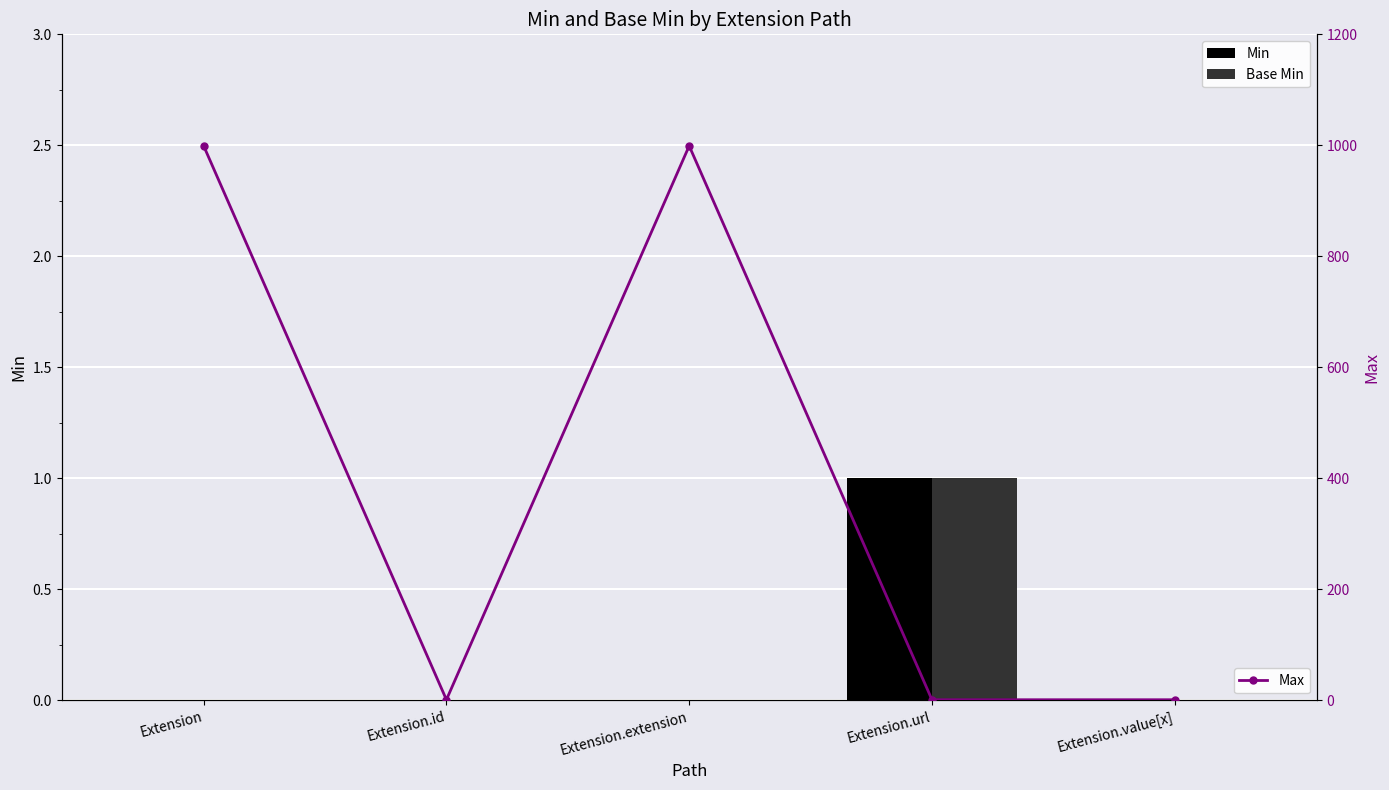

At how many categories does at least one series exceed 36?

2